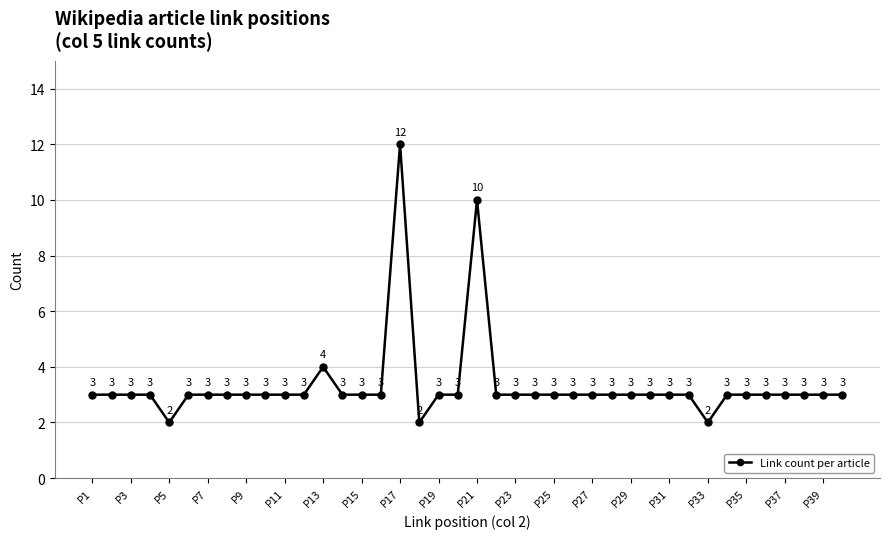

What is the average value?

3